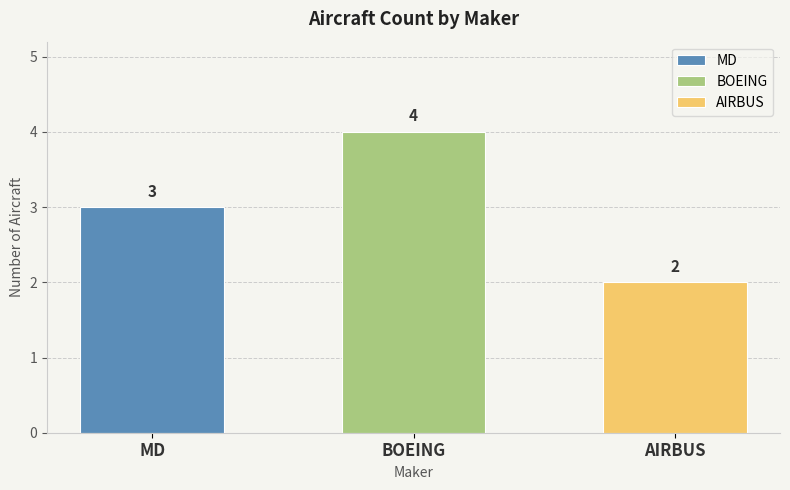

Reading left to right, extract all data points from this chart.

MD=3	BOEING=4	AIRBUS=2